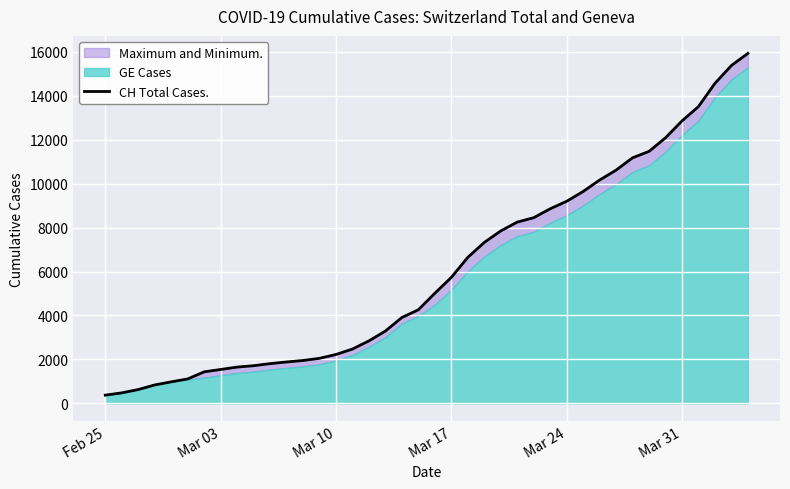

How many lines are shown in the chart?

1